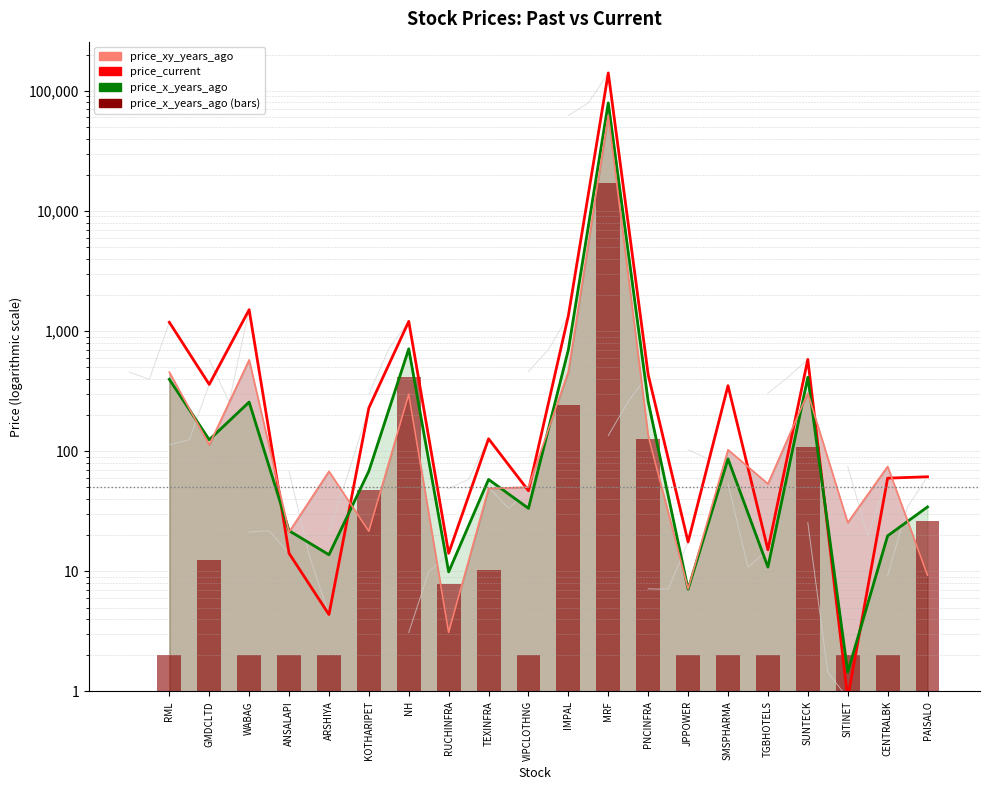

What is the total value across all series at NH?

2627.5